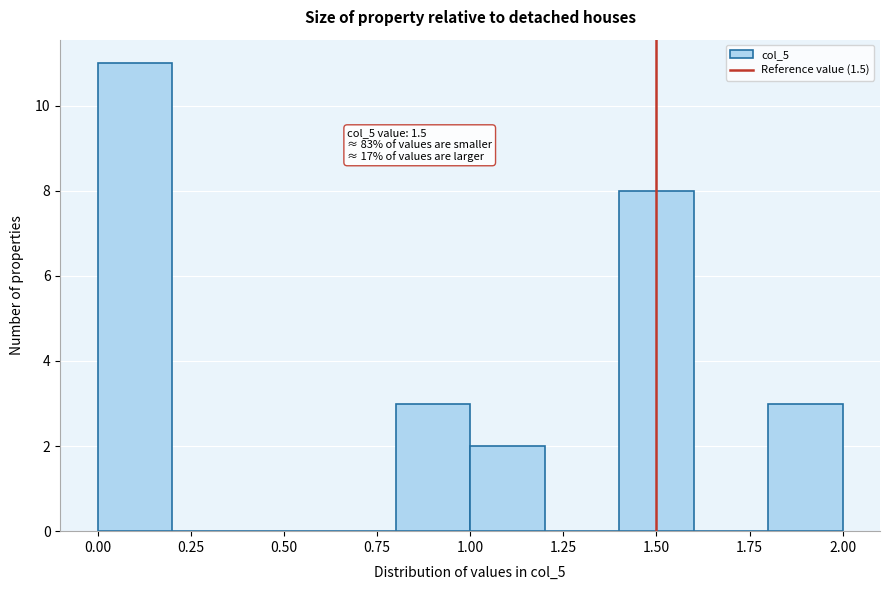

Which range on the x-axis has the tallest bar?

0.0 to 0.2